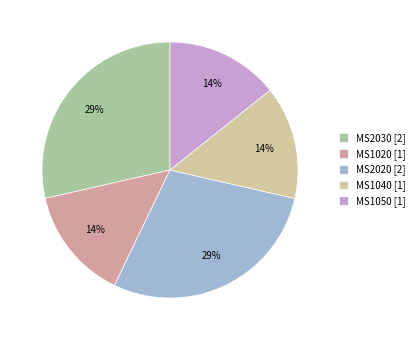

Does any single category account for the majority?

No